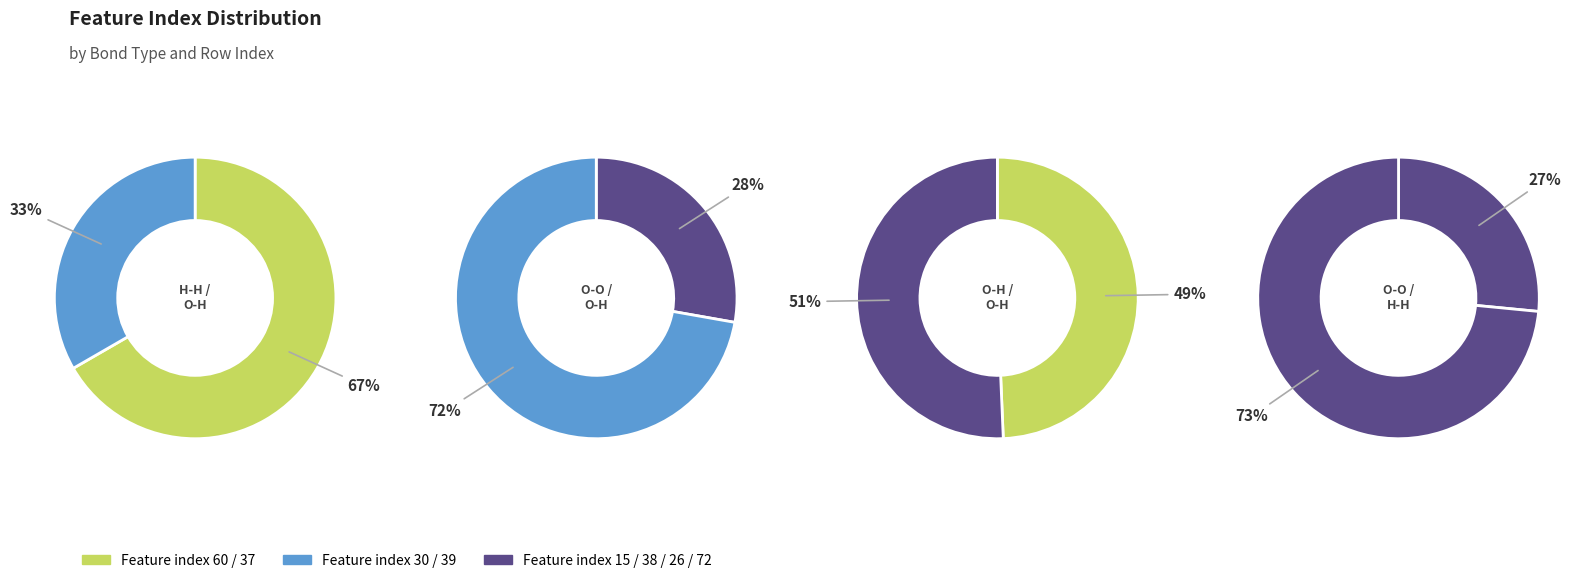

True or false: 5 accounts for 19% of the total.

False